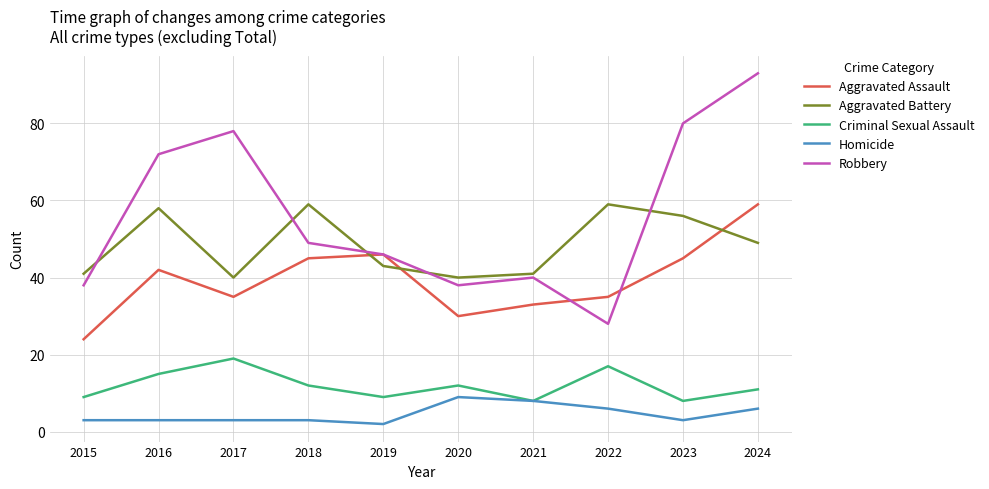

What is the total value across all series at 2018?

168